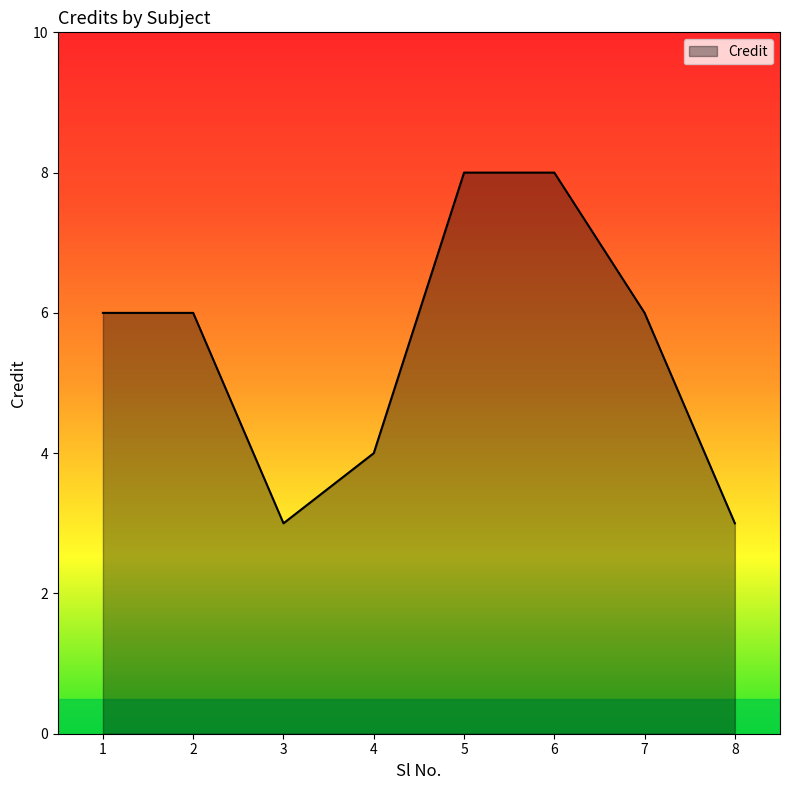

What is the maximum value shown in the chart?

8